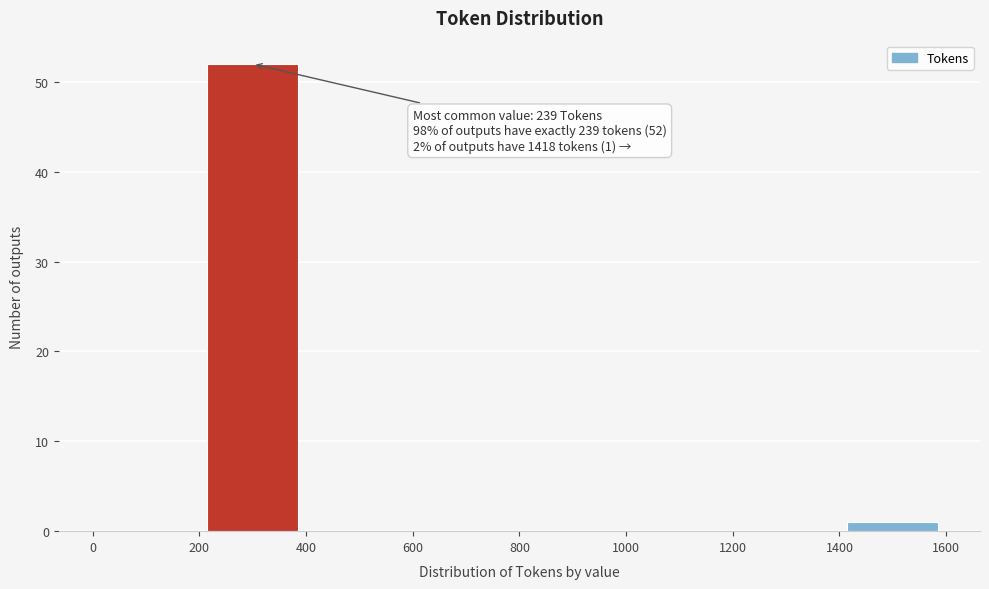

Over which range of the x-axis is the bar tallest?

200 to 400